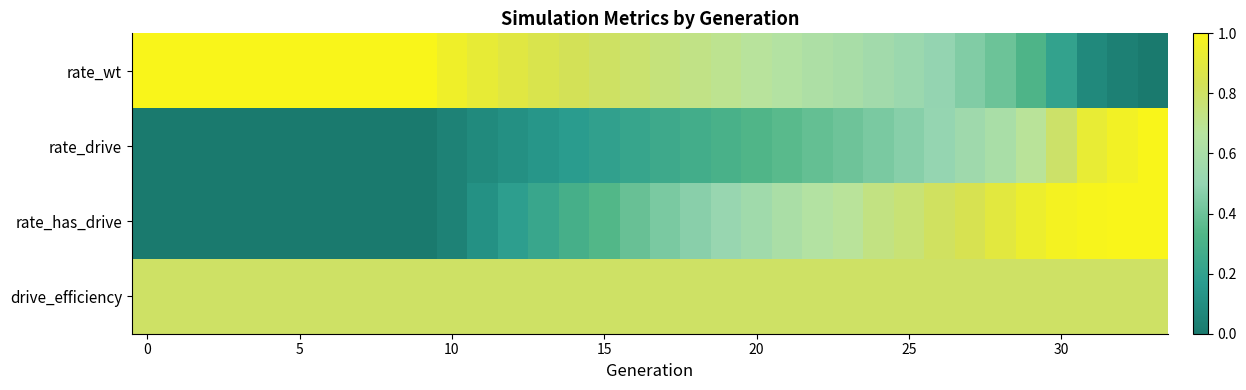

List the series in order of their overall mean, highest first.

drive_efficiency, rate_wt, rate_has_drive, rate_drive